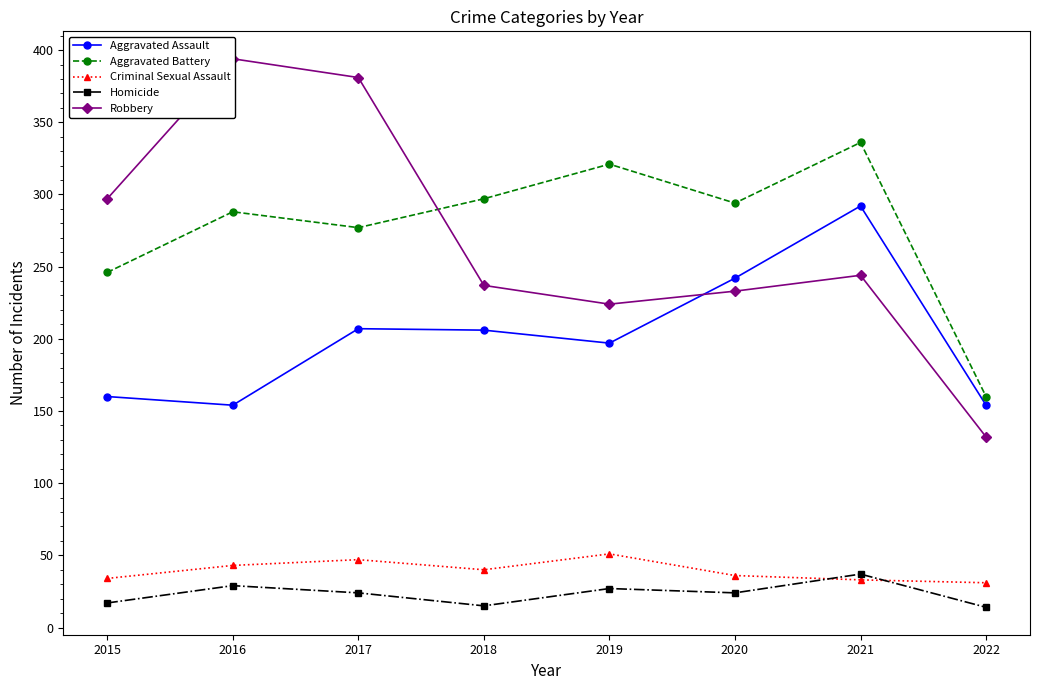

How many lines are shown in the chart?

5